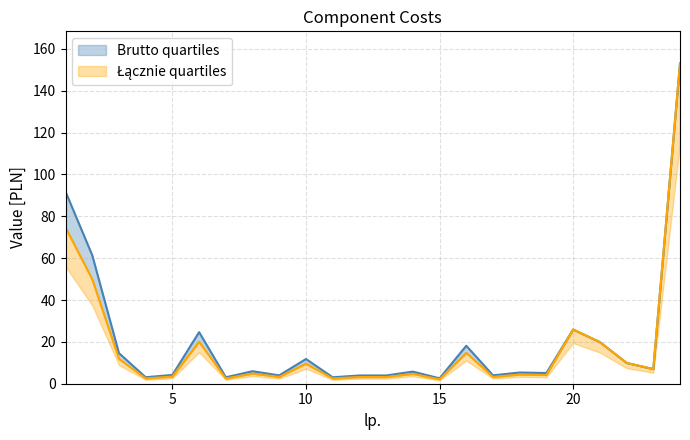

What is the minimum value shown in the chart?

2.1